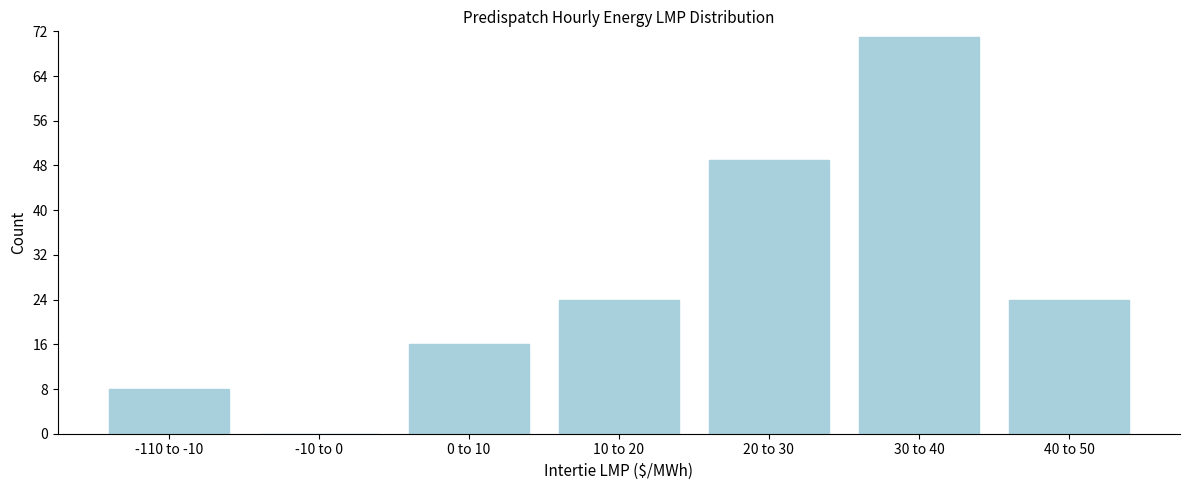

Reading left to right, list all the values displayed in this chart.

-110 to -10=8	-10 to 0=0	0 to 10=16	10 to 20=24	20 to 30=49	30 to 40=71	40 to 50=24